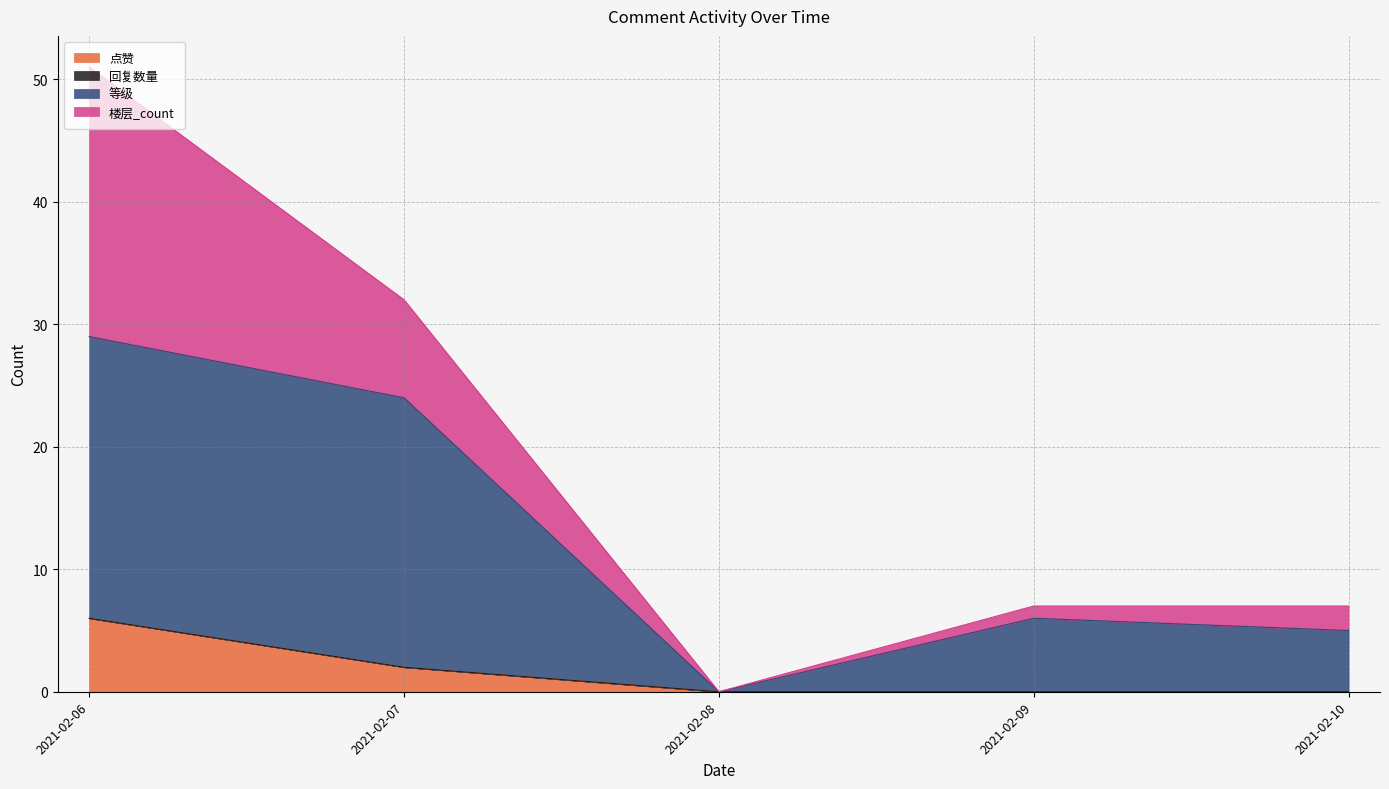

At which category is the sum across all series the highest?

2021-02-06